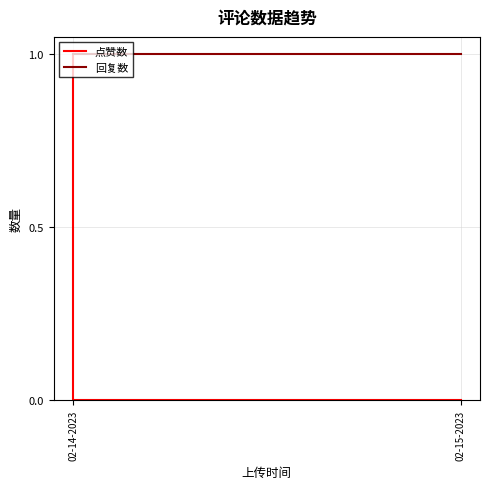

At which label is 回复数 closest to 1?

02-14-2023